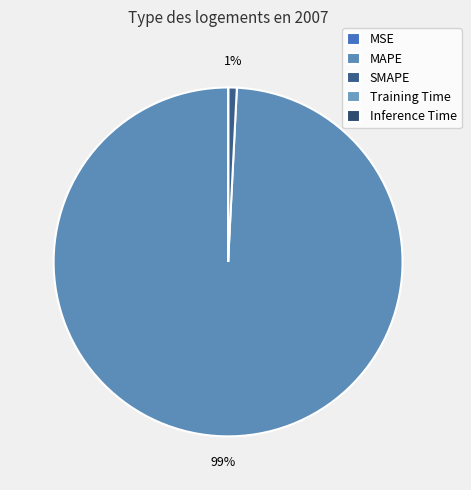

True or false: Training Time accounts for 1% of the total.

False